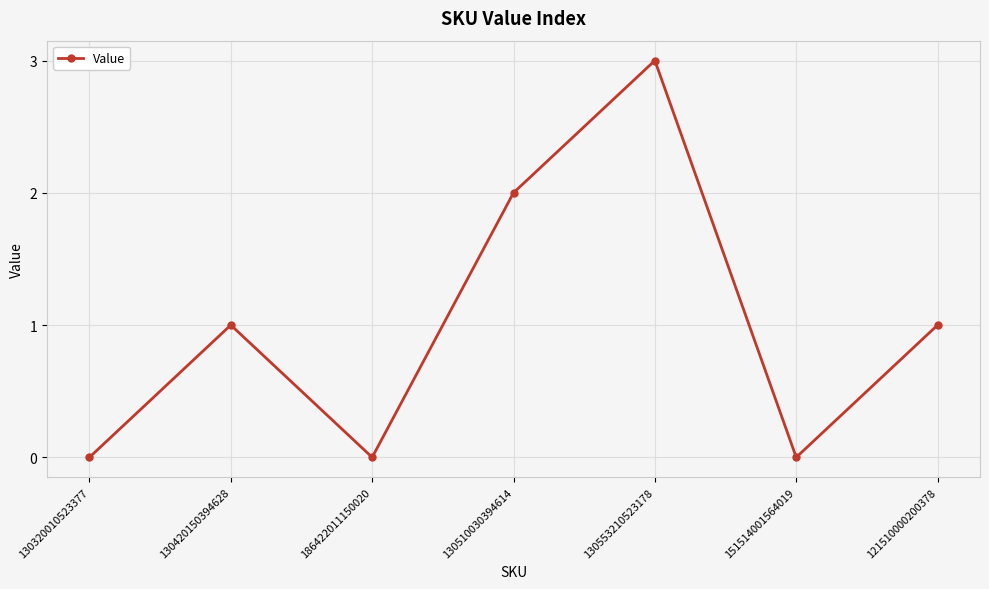

At which category does the data reach its first local valley?

186422011150020